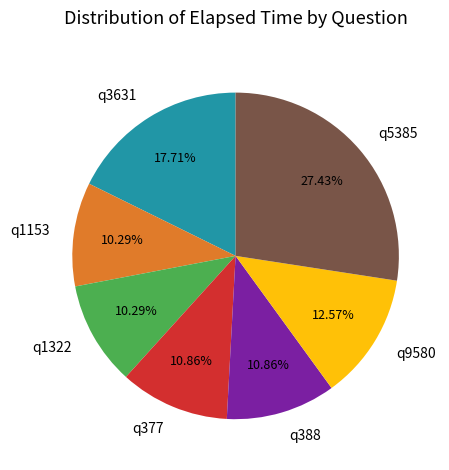

How many segments does this pie chart have?

7